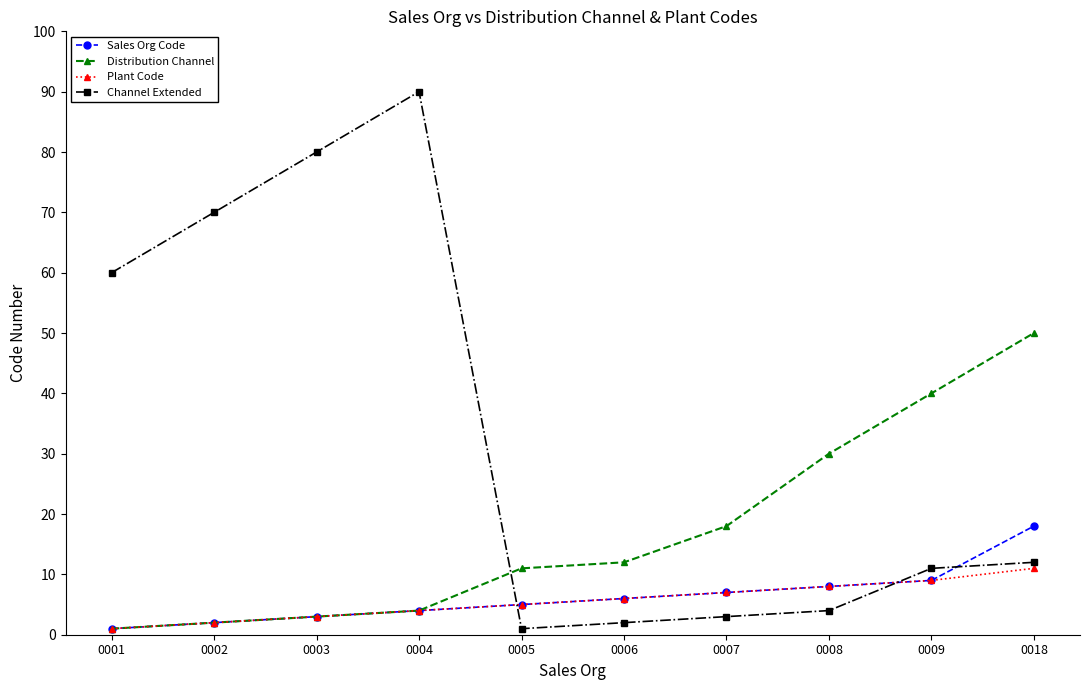

Is this an area chart (filled region under the line)?

No